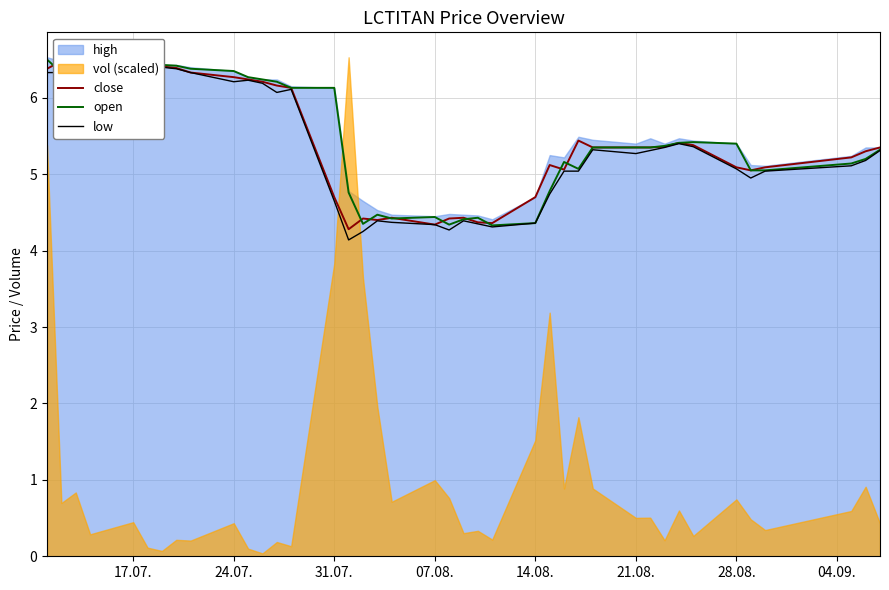

What is the lowest value of the open series?

4.3